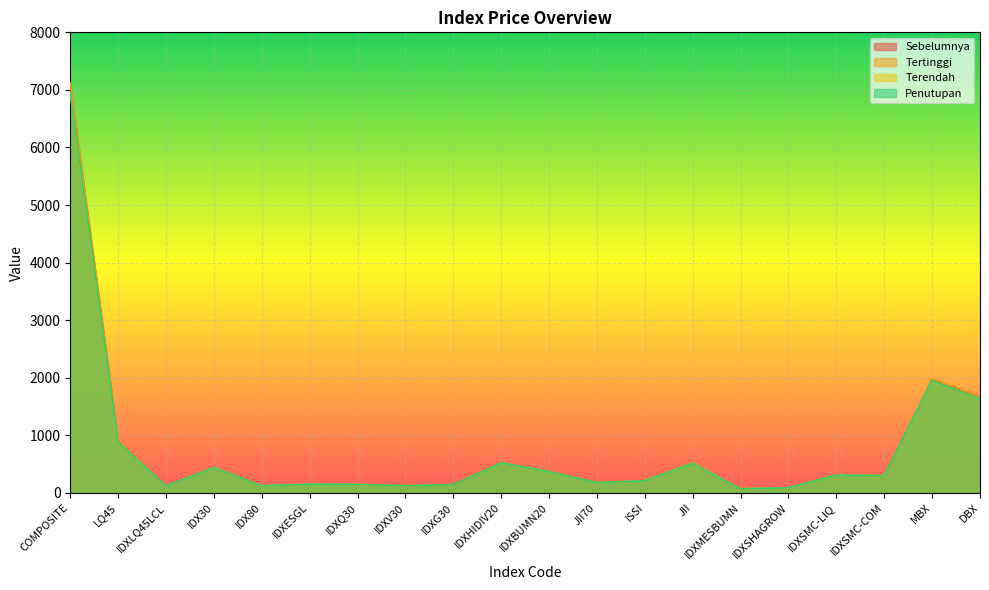

Is the value of Sebelumnya at IDXQ30 greater than the value of Terendah at IDXHIDIV20?

No